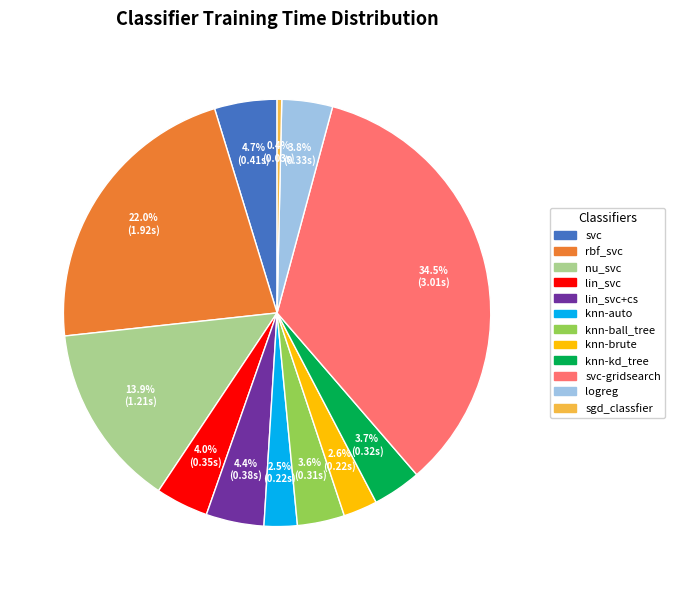

Is there a majority slice in this chart?

No